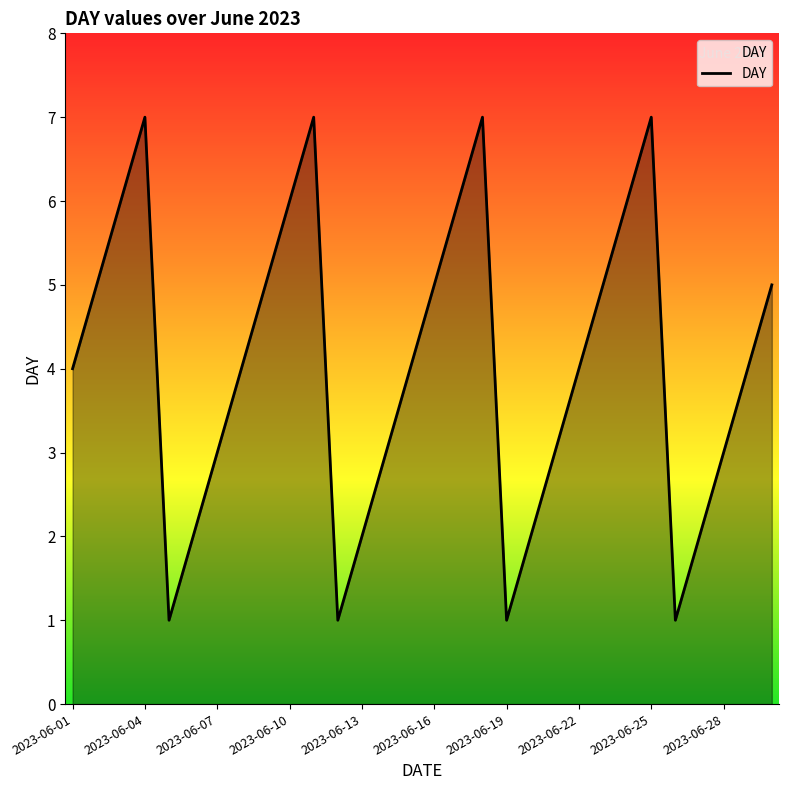

Count the number of data series in this chart.

1